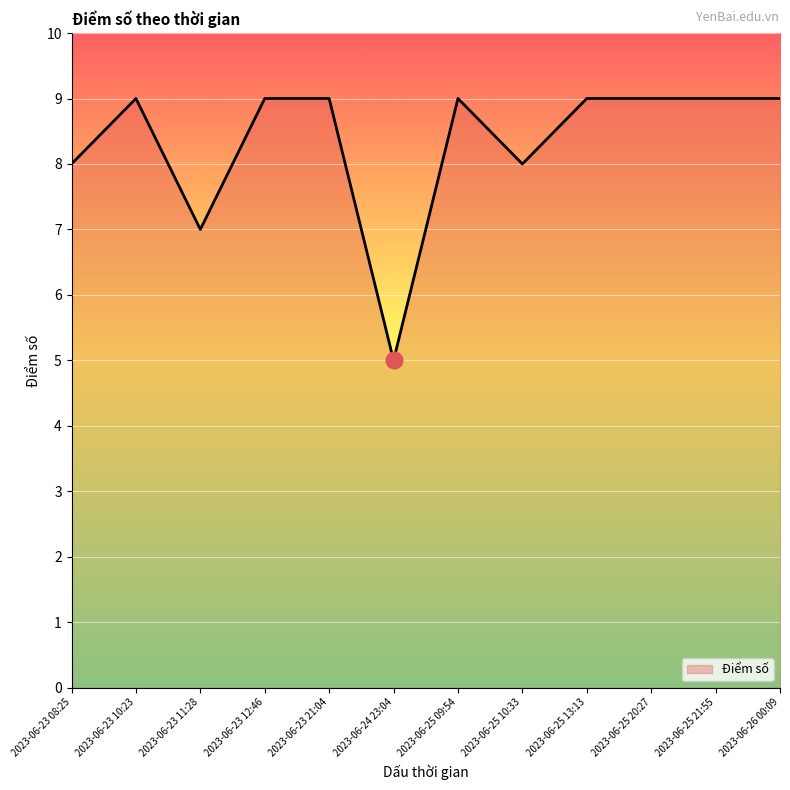

How many lines are shown in the chart?

1